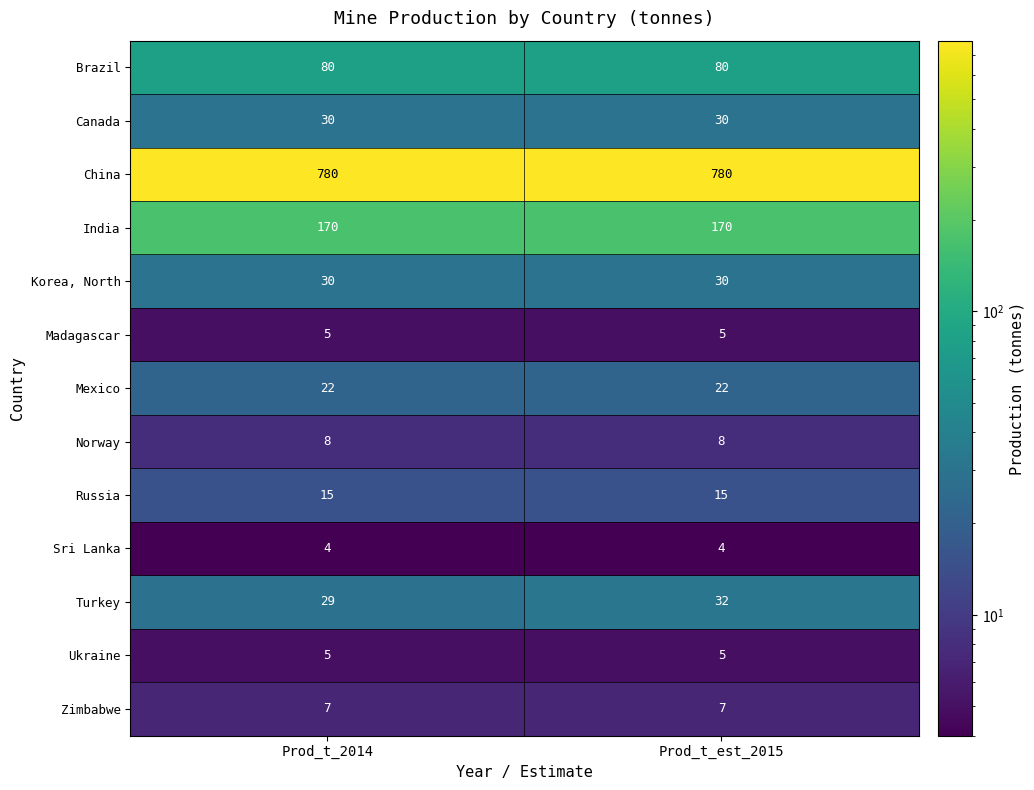

What is the minimum value shown in the chart?

4